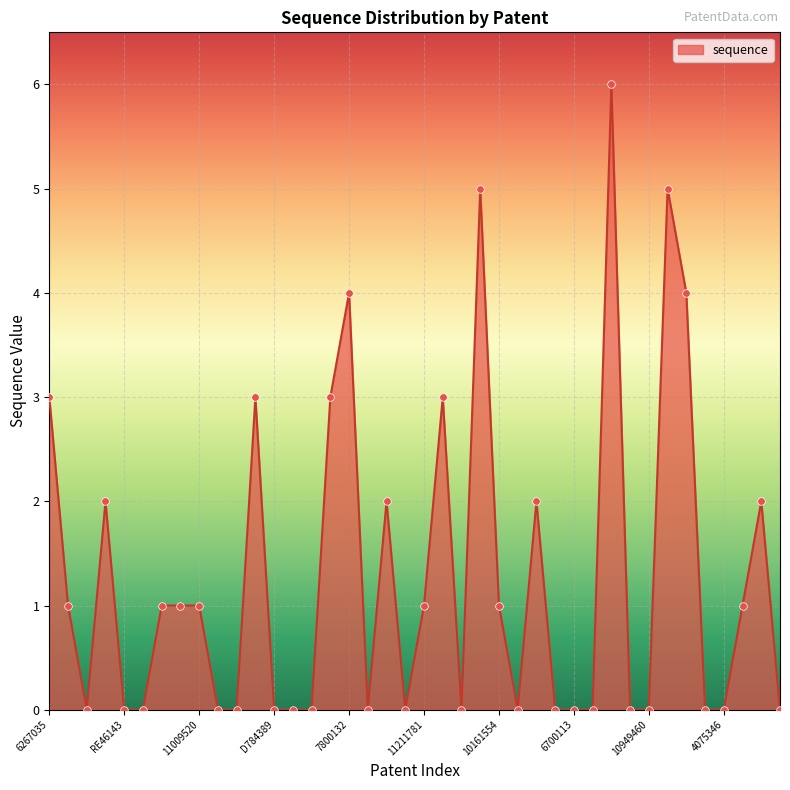

What is the maximum value shown in the chart?

6